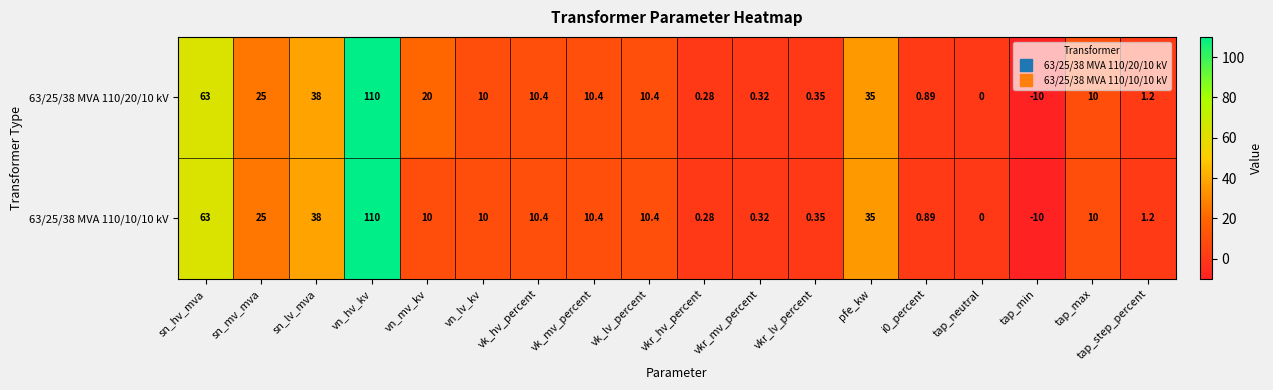

Which series has the largest total across all categories?

63/25/38 MVA 110/20/10 kV